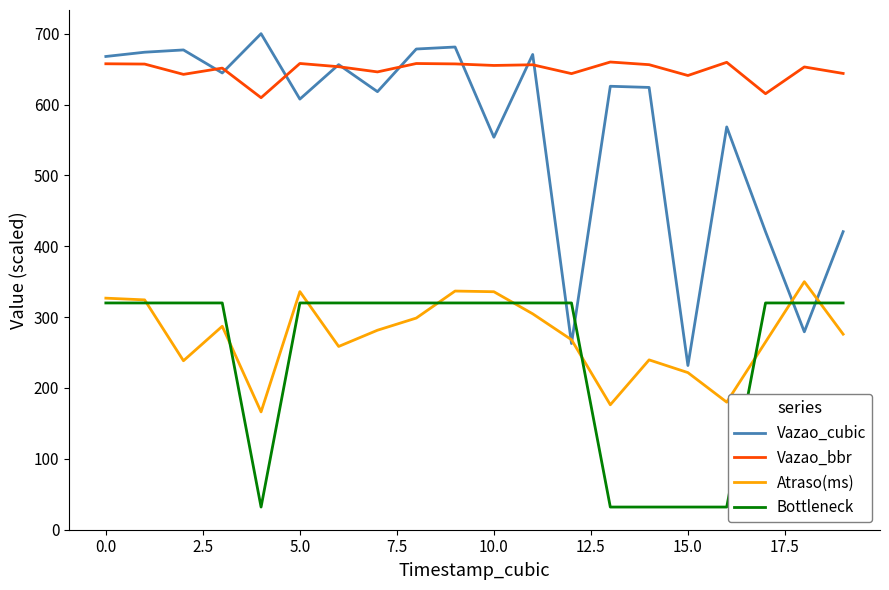

True or false: Vazao_bbr and Atraso(ms) cross at least once.

False